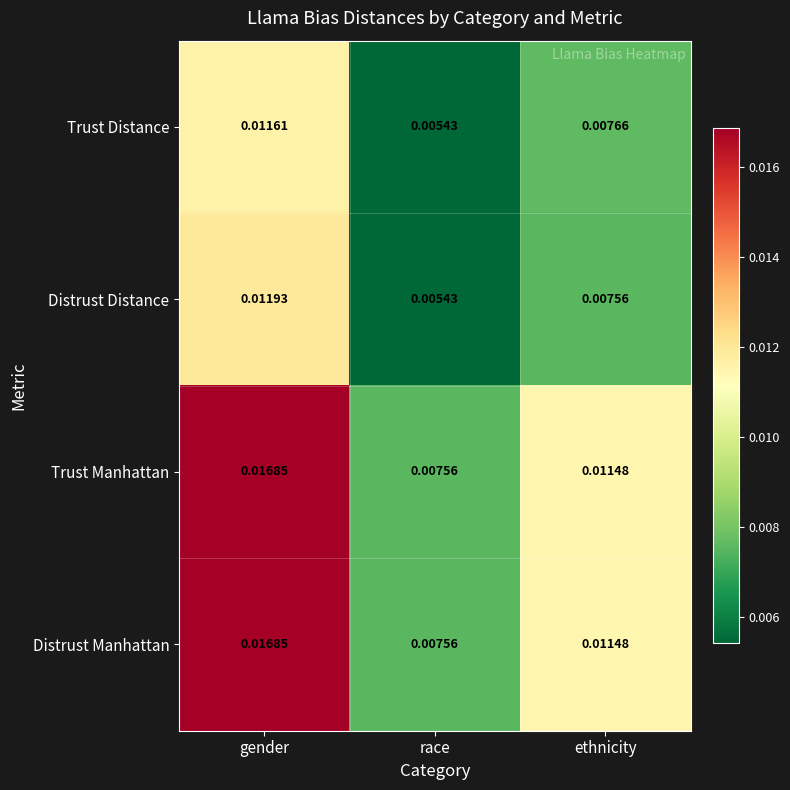

Is the value of Trust Distance at ethnicity greater than the value of Trust Manhattan at race?

Yes